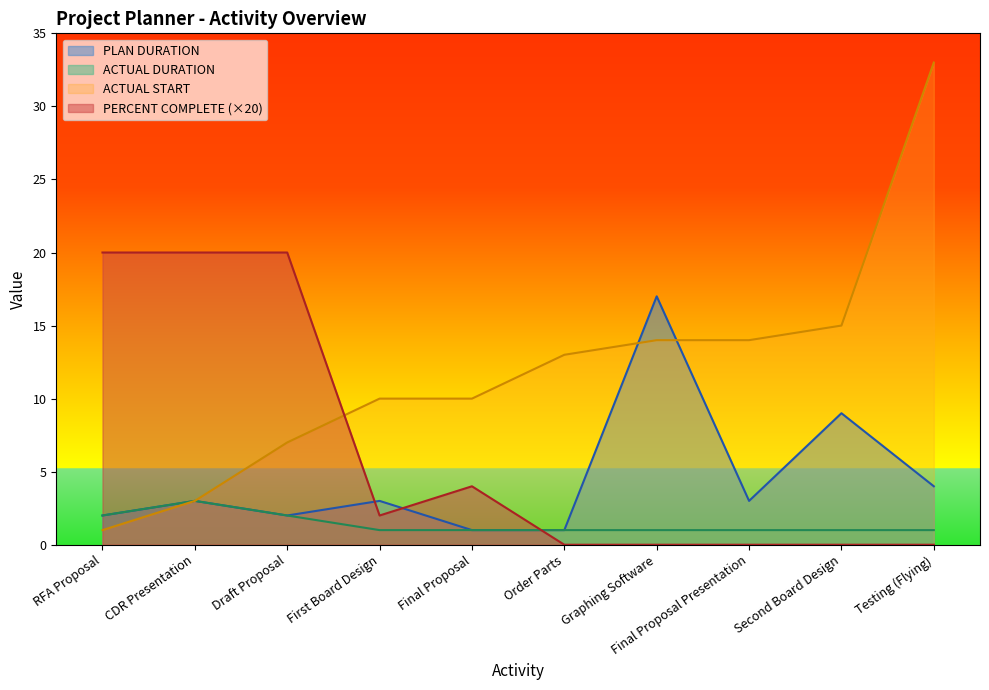

What is the average value of the PERCENT COMPLETE series?

7